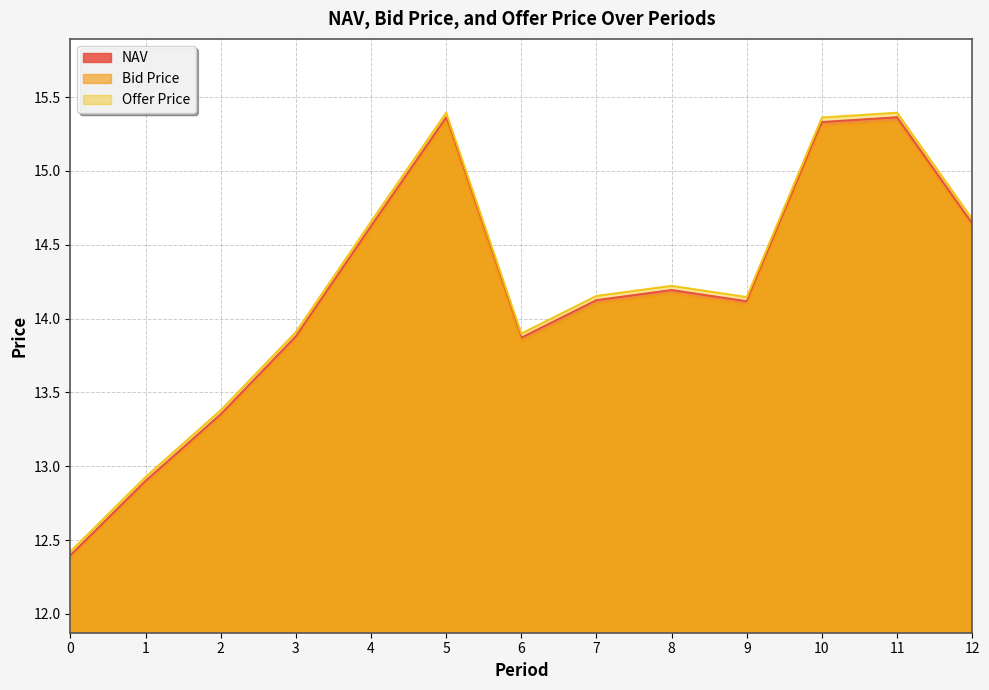

What is the sum of the Offer Price values at 2 and 4?

28.0